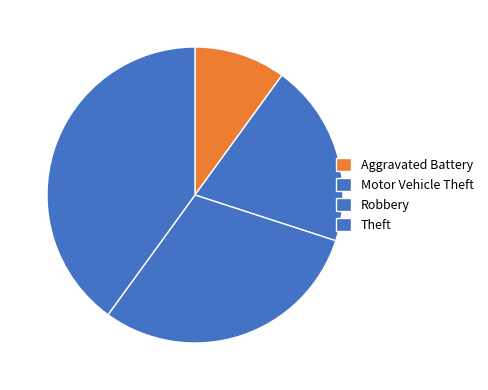

Combined, do Robbery and Theft account for over 50%?

Yes